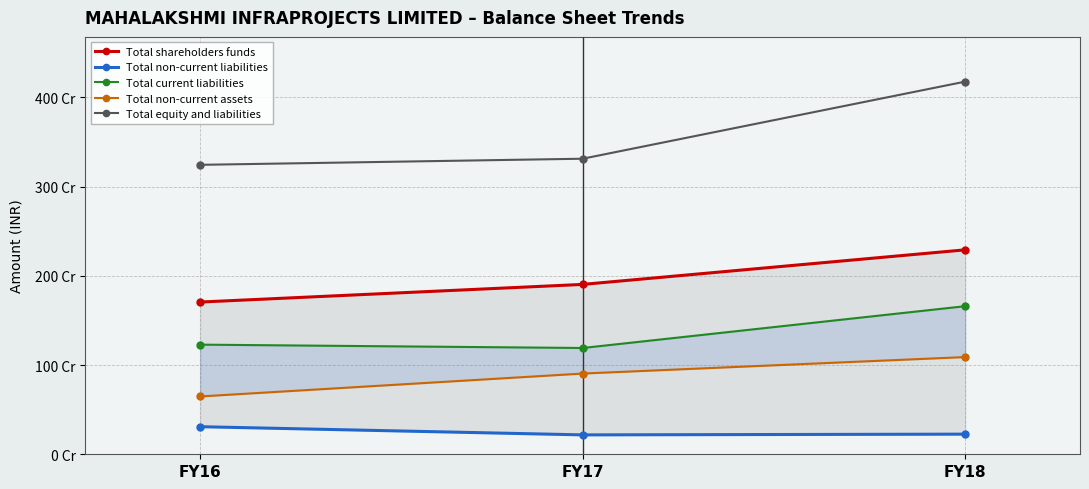

How many lines are shown in the chart?

5